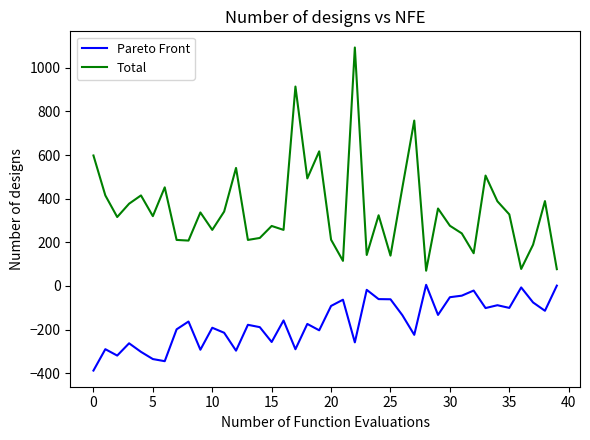

List the series in order of their peak value, lowest first.

Pareto Front, Total